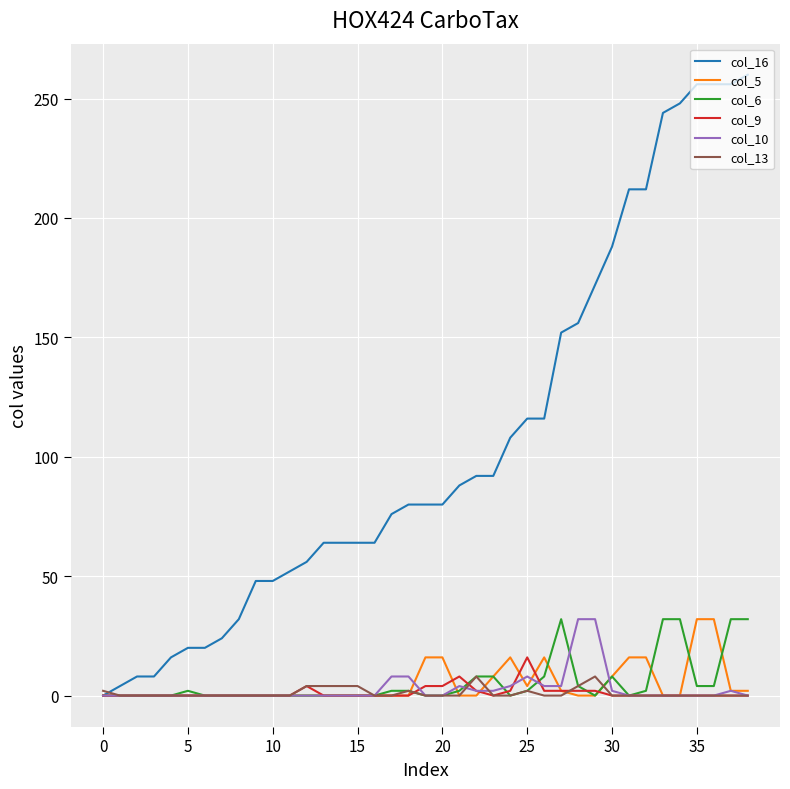

What is the greatest value displayed?

260